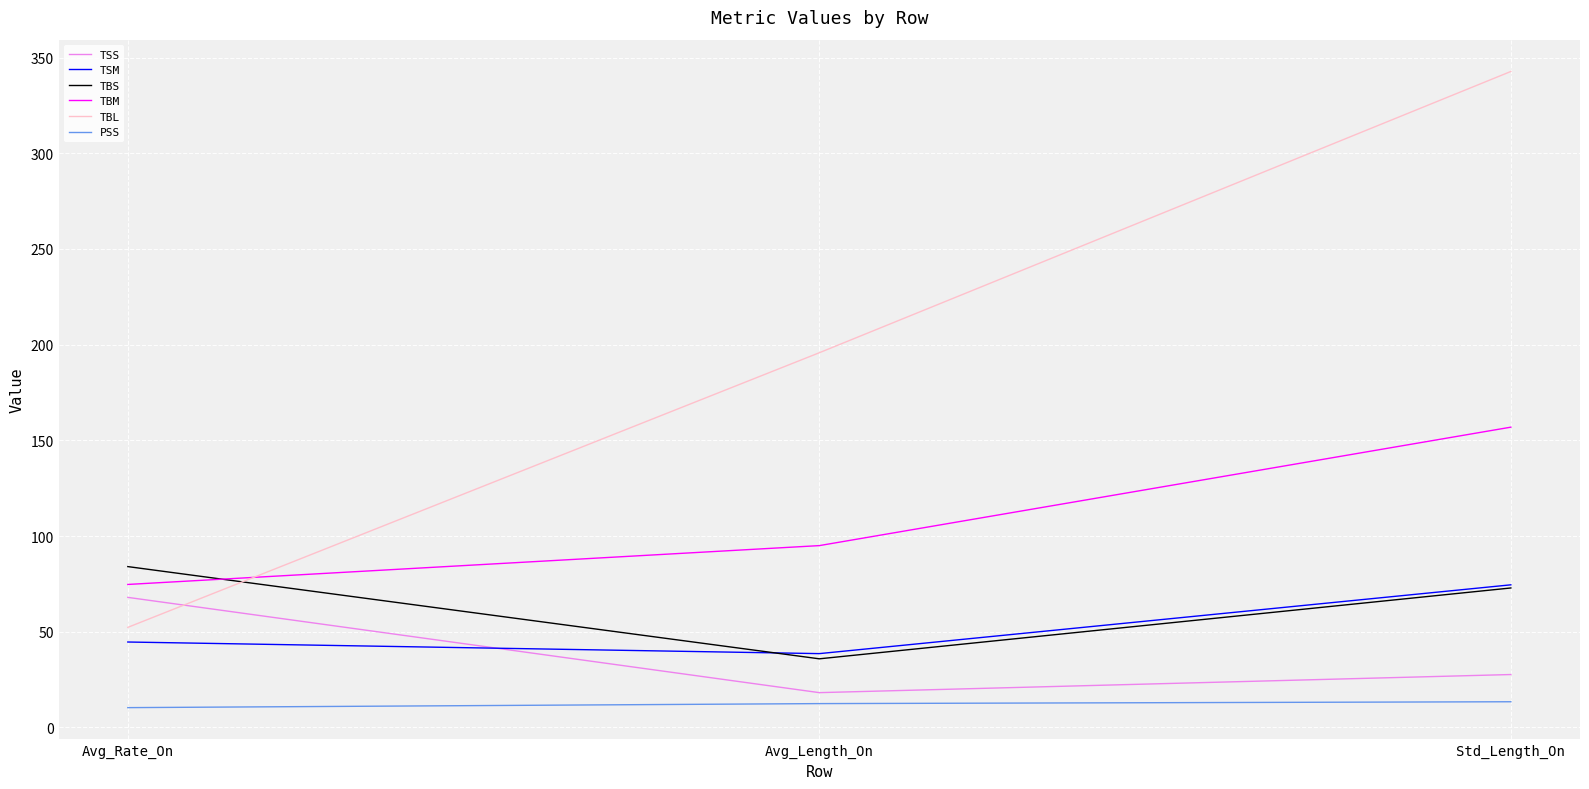

At which label is TBS closest to 59?

Std_Length_On